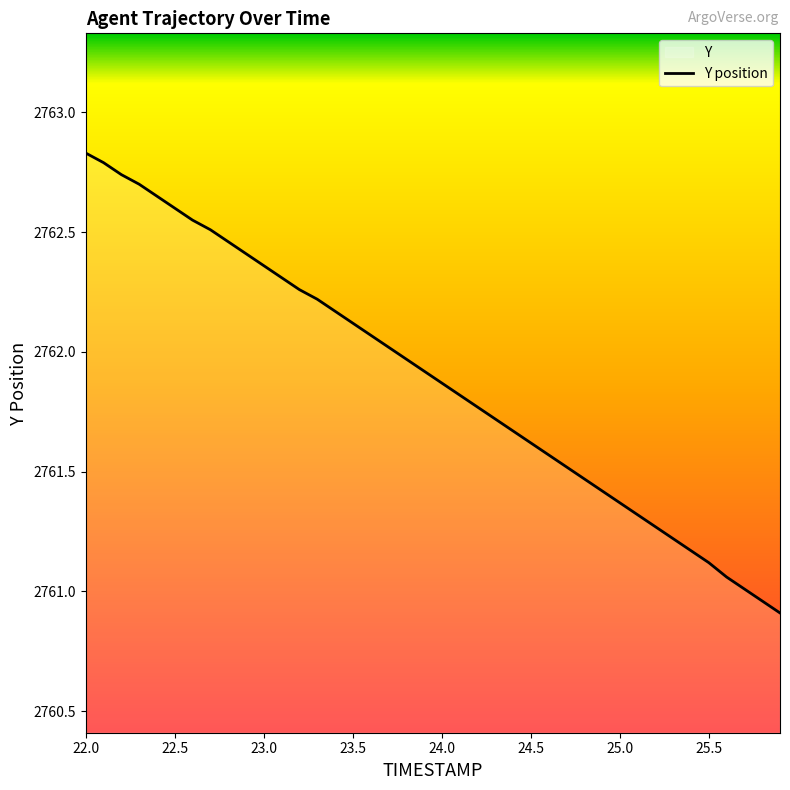

What is the change in value from 23.5 to 24.3?

-0.4